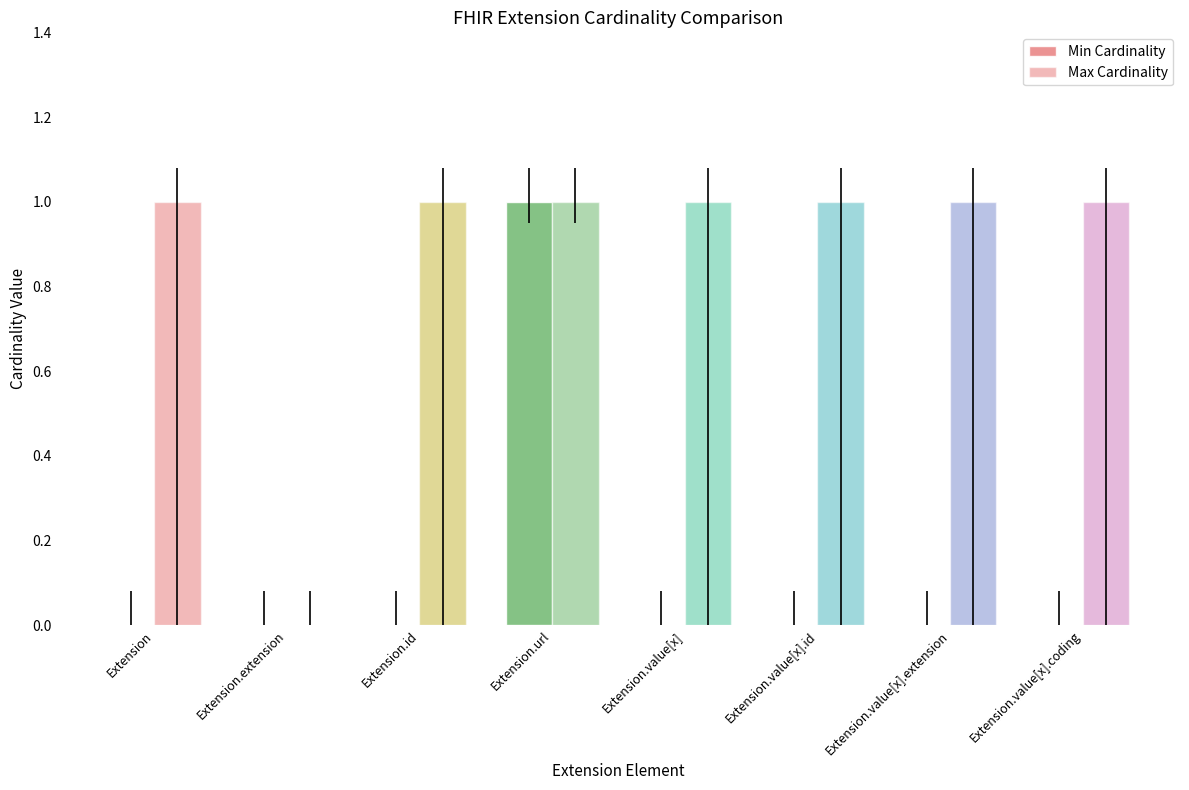

Which series has the largest range (max minus min)?

Min Cardinality